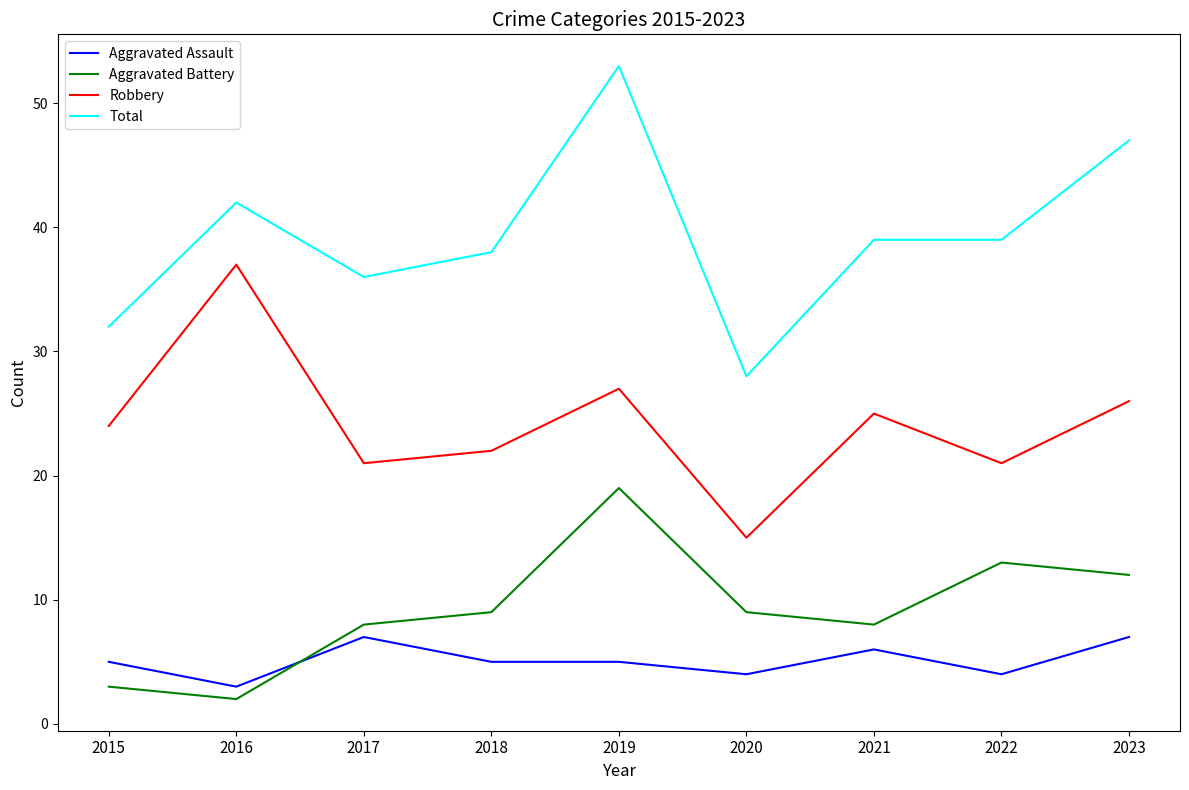

What is the difference between the highest and lowest values at 2018?

33